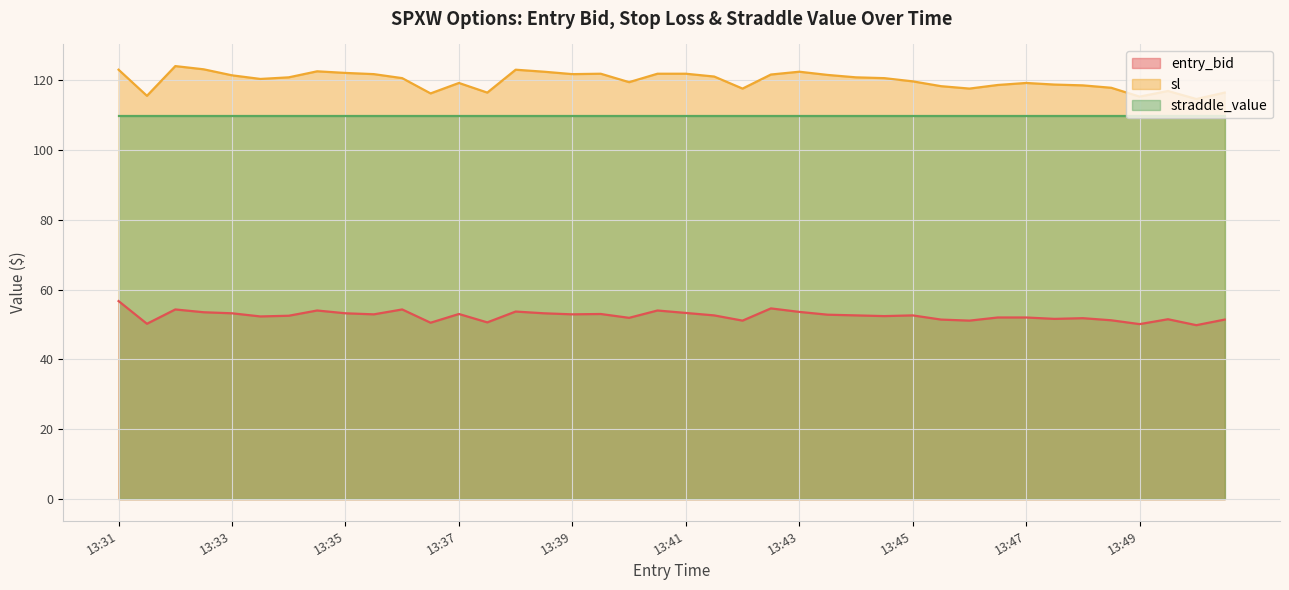

What is the difference between the maximum and minimum values in the sl series?

9.4